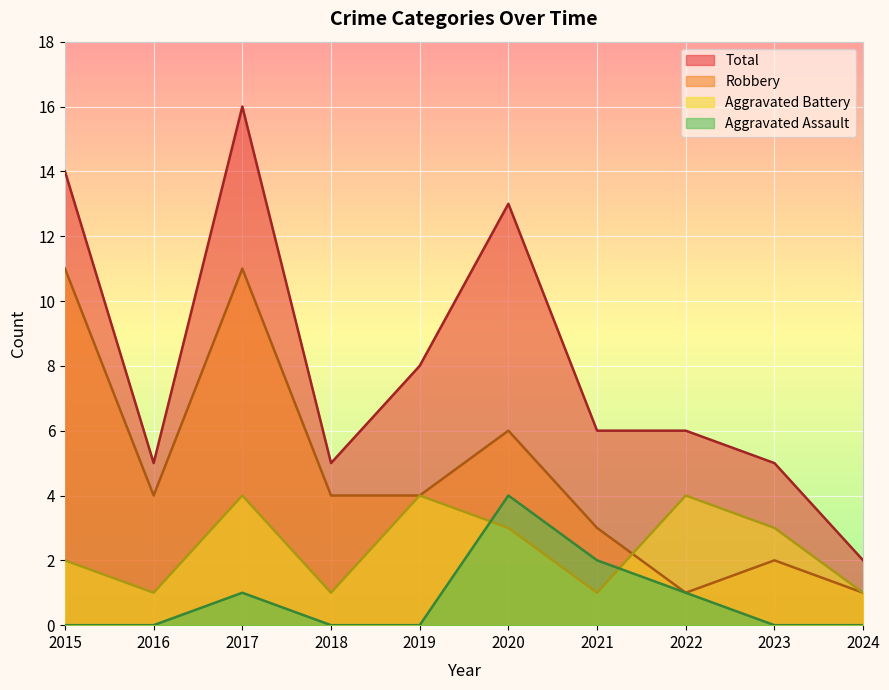

The Aggravated Battery series shows 2 at 2017. True or false?

False